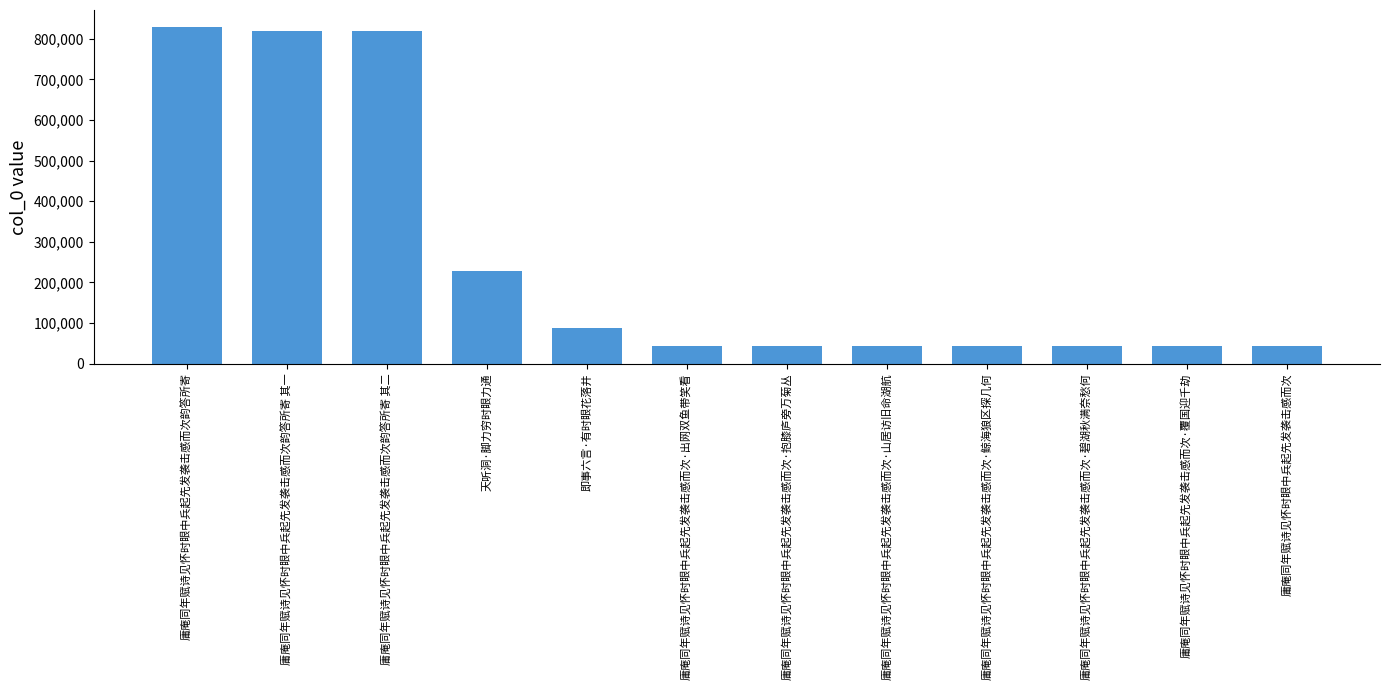

Between 庸庵同年赋诗见怀时眼中兵起先发袭击感而次·鲸海狼区探几何 and 天听洞·脚力穷时眼力通, which is larger?

天听洞·脚力穷时眼力通